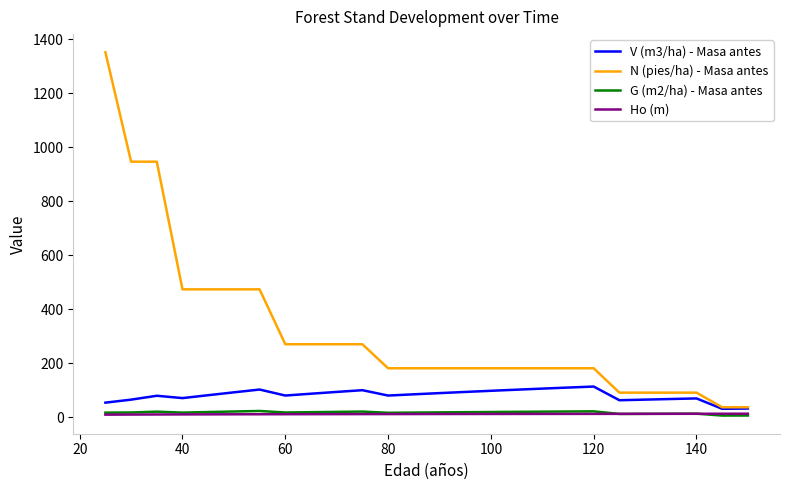

How many lines are shown in the chart?

4